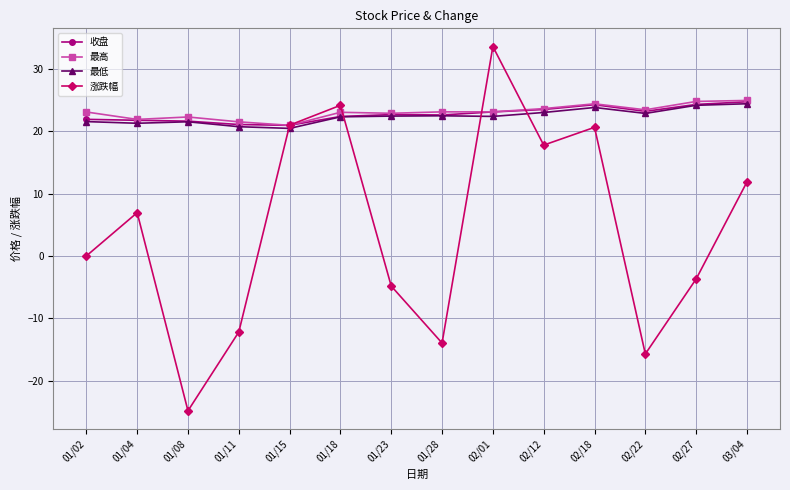

What is the approximate value of 收盘 at 03/04?

24.7